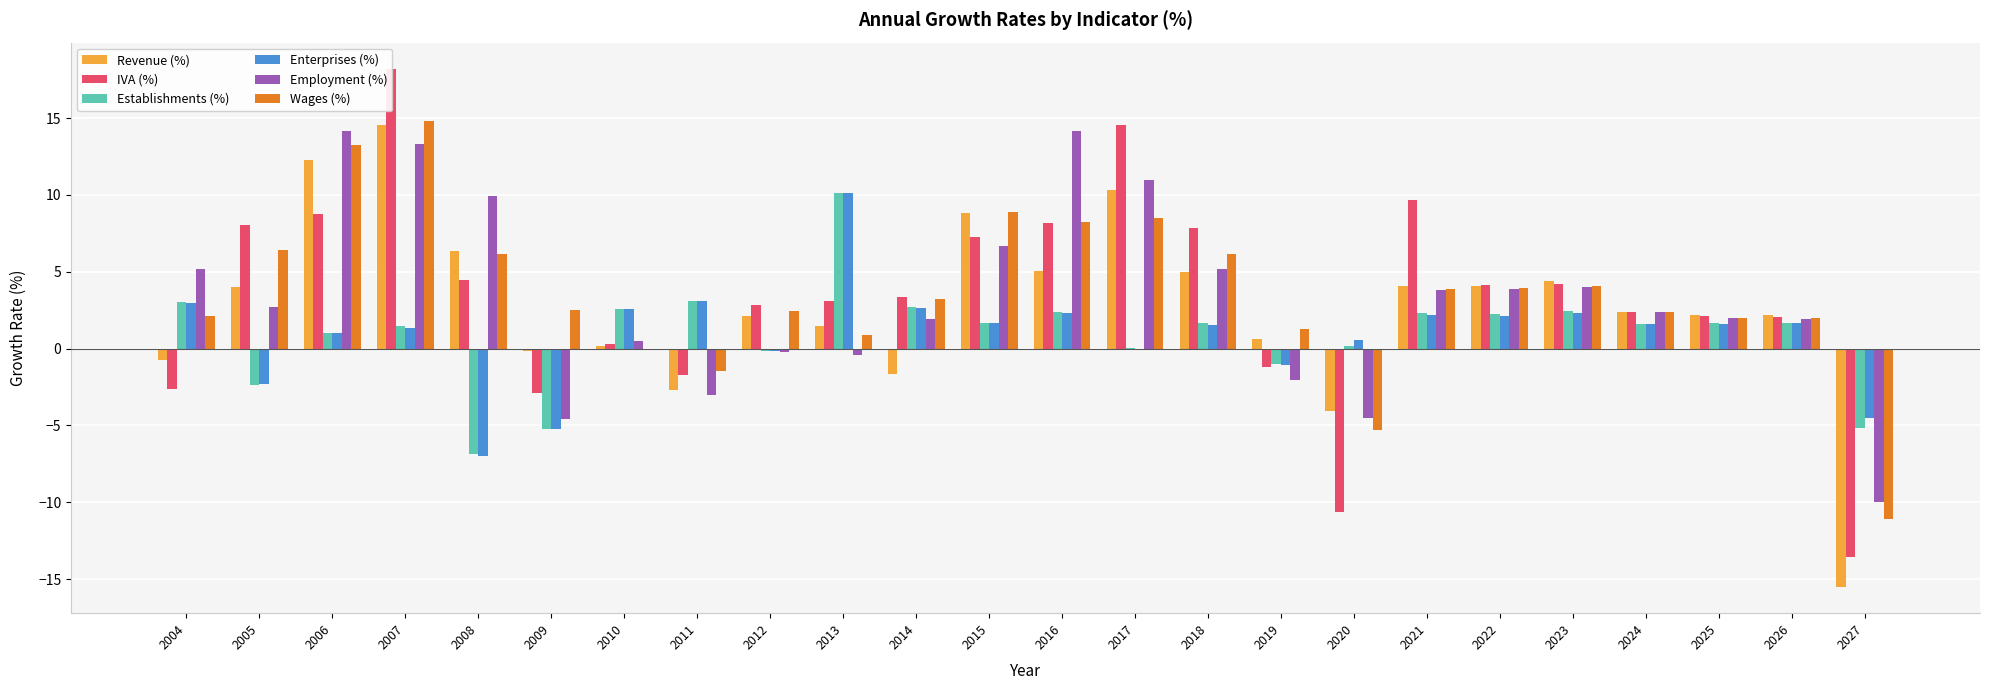

What is the value of the IVA (%) bar at the 3rd from the left?

8.7